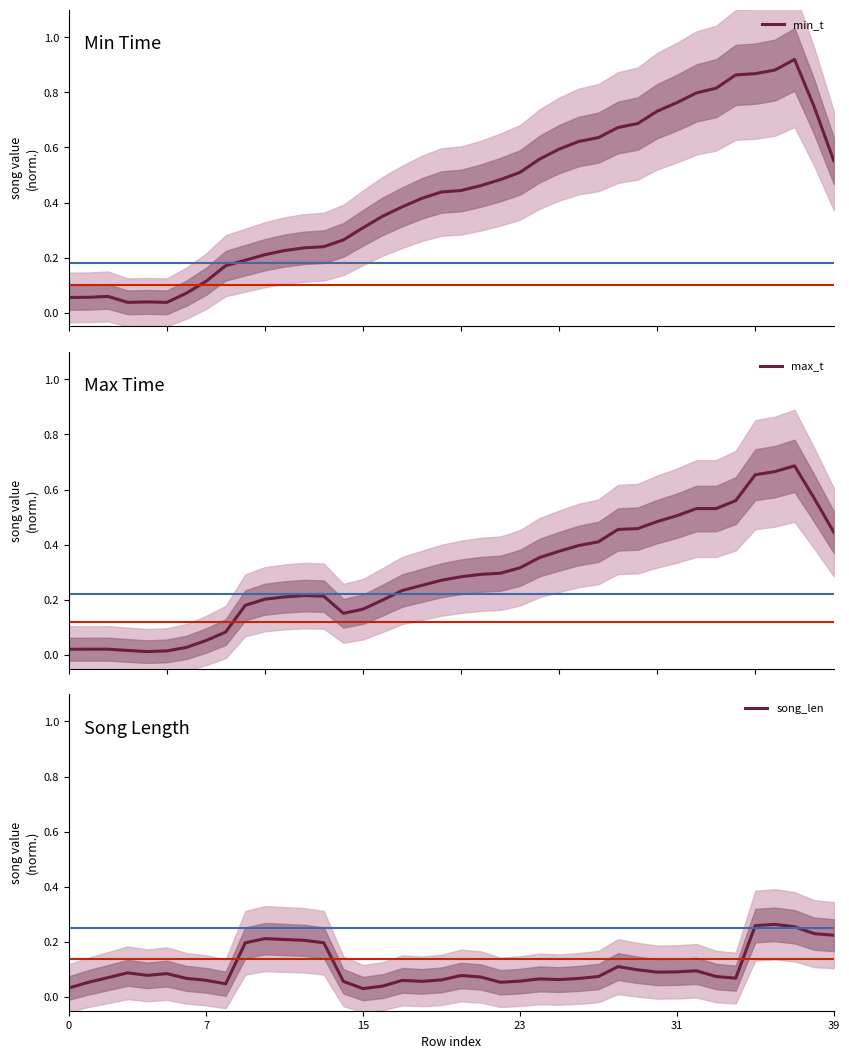

What is the spread (max minus min) of values at 33?

0.7